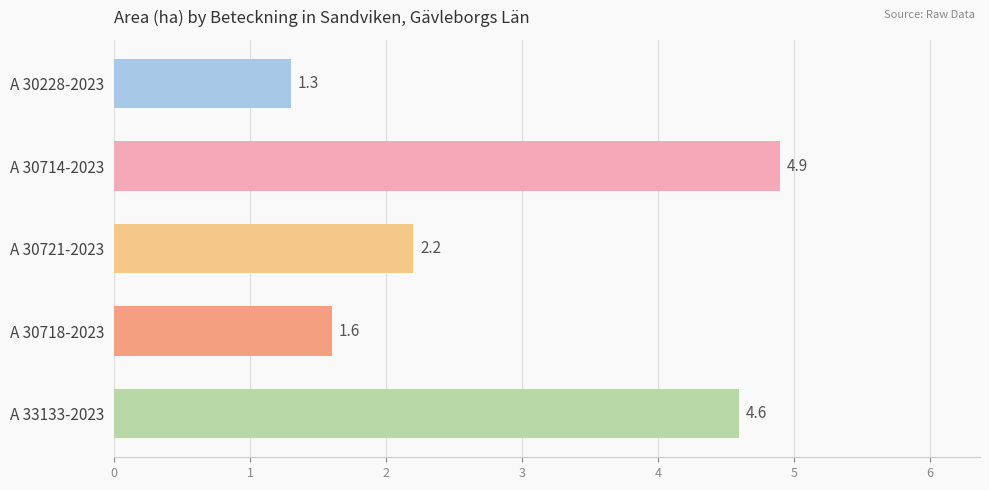

What is the sum of all values?

14.6